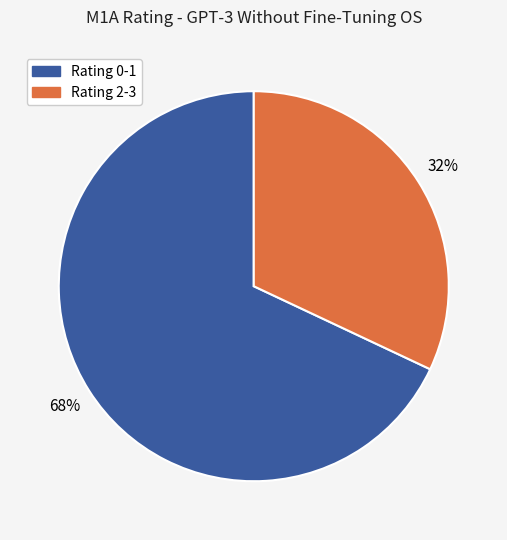

To the nearest percent, what is the difference between the largest and smallest slice percentages?

36%